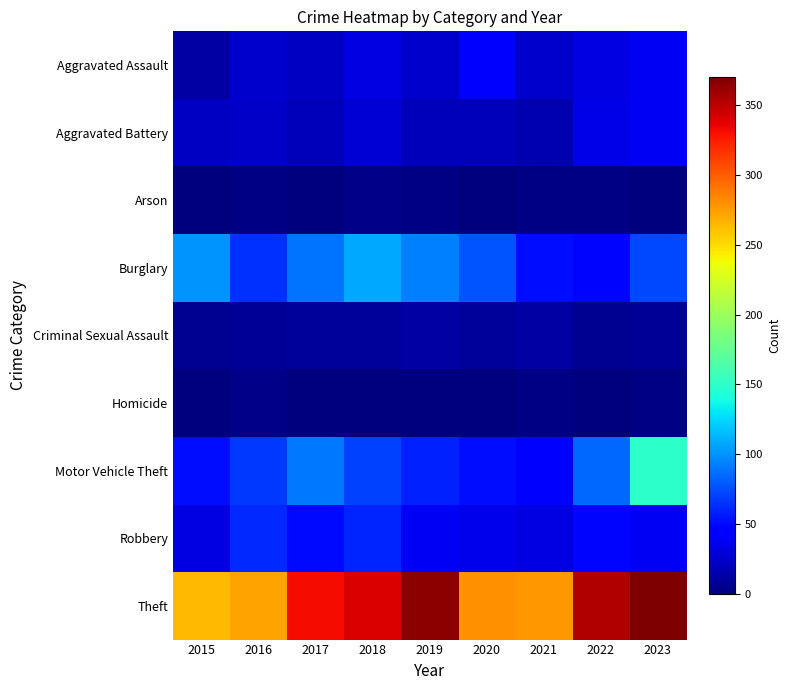

Reading right to left, list all the values displayed in this chart.

Aggravated Assault: 2023=39	2022=33	2021=25	2020=42	2019=26	2018=33	2017=22	2016=26	2015=13
Aggravated Battery: 2023=39	2022=34	2021=16	2020=20	2019=19	2018=28	2017=19	2016=24	2015=22
Arson: 2023=0	2022=2	2021=2	2020=0	2019=2	2018=4	2017=1	2016=2	2015=1
Burglary: 2023=73	2022=48	2021=51	2020=77	2019=93	2018=108	2017=89	2016=64	2015=100
Criminal Sexual Assault: 2023=8	2022=7	2021=12	2020=10	2019=12	2018=9	2017=9	2016=8	2015=6
Homicide: 2023=2	2022=0	2021=2	2020=1	2019=1	2018=1	2017=1	2016=4	2015=1
Motor Vehicle Theft: 2023=150	2022=84	2021=46	2020=51	2019=59	2018=70	2017=91	2016=67	2015=51
Robbery: 2023=39	2022=49	2021=33	2020=36	2019=38	2018=60	2017=50	2016=62	2015=32
Theft: 2023=370	2022=353	2021=277	2020=279	2019=365	2018=340	2017=331	2016=273	2015=264